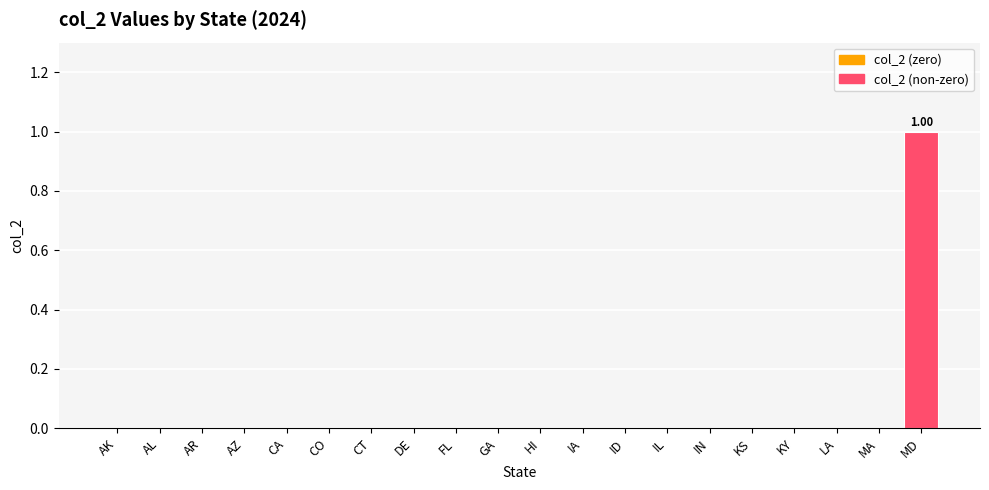

How many values are between 0 and 1?

20